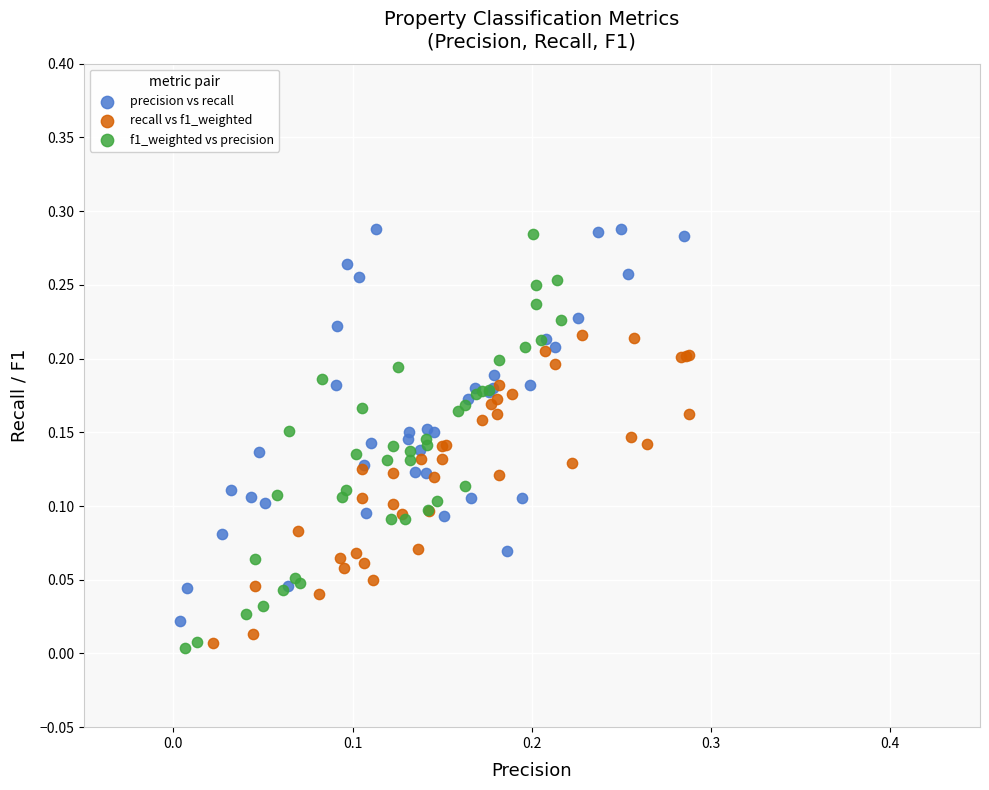

What are all the series names shown in the legend?

precision vs recall, recall vs f1_weighted, f1_weighted vs precision